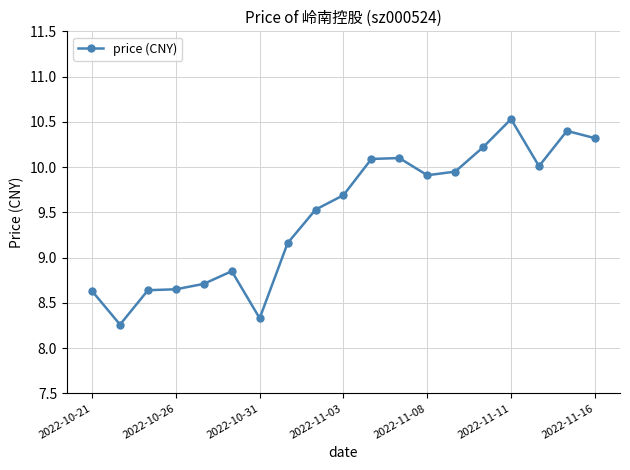

What is the maximum value shown in the chart?

10.5